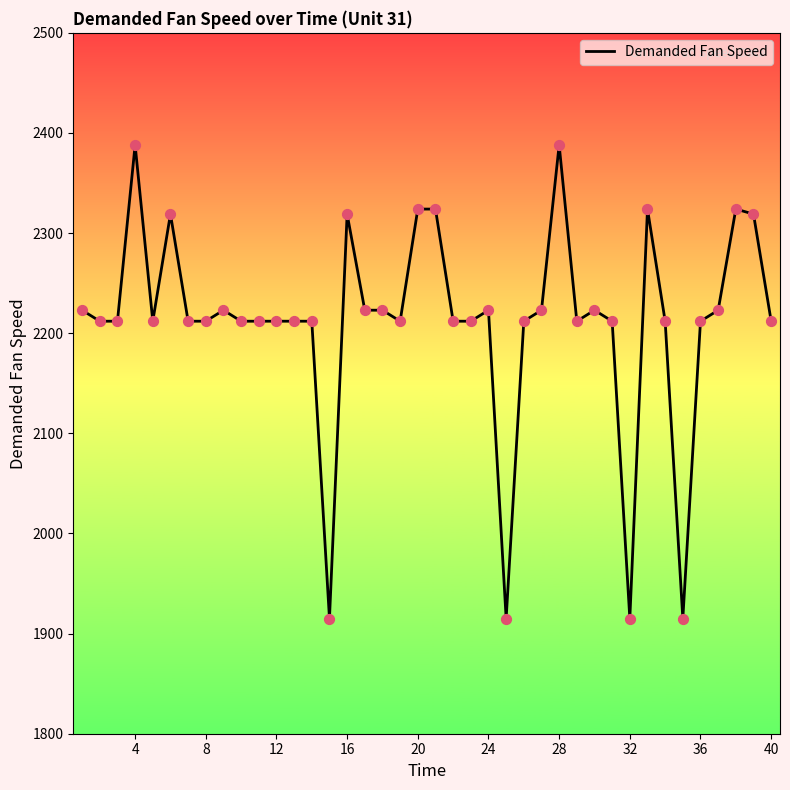

What is the minimum value shown in the chart?

1915